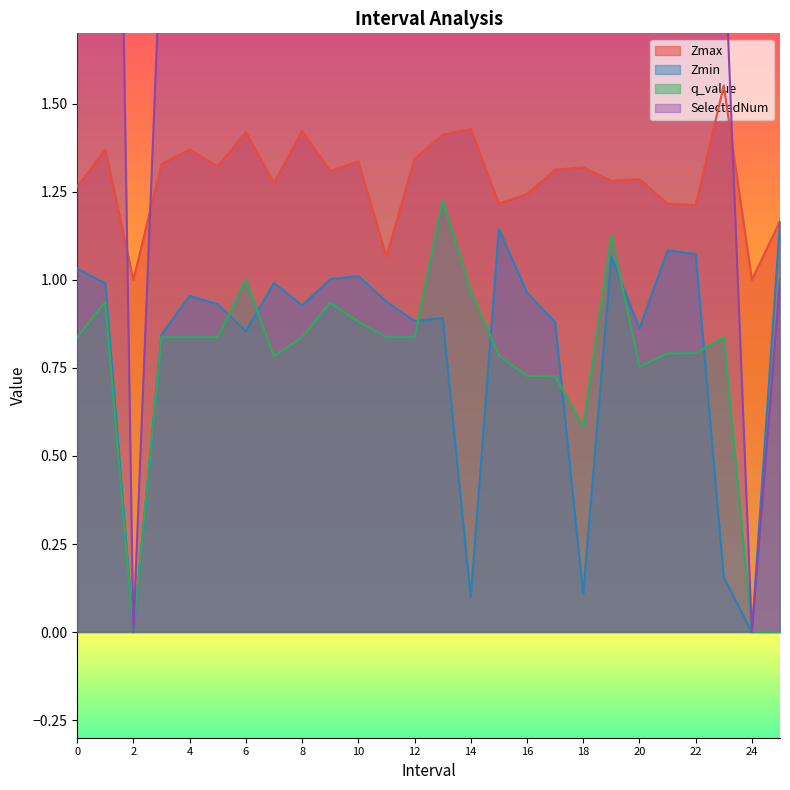

What is the spread (max minus min) of values at 4?

1.2